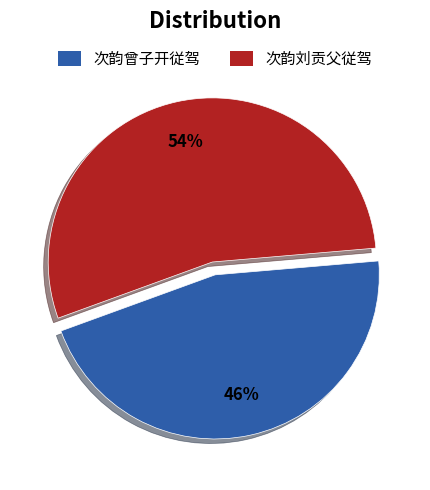

Which category accounts for the majority?

次韵刘贡父従驾